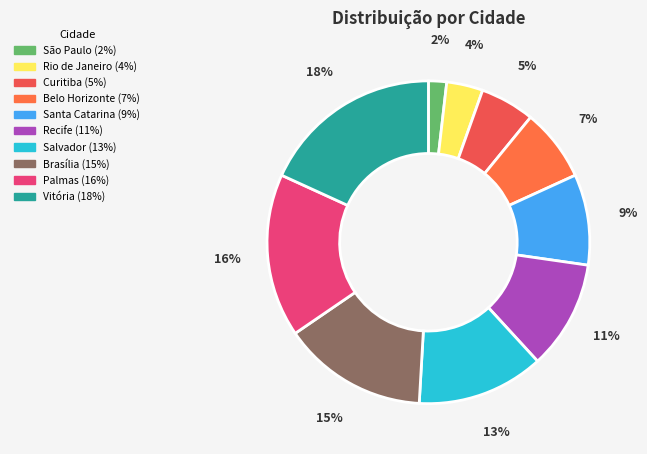

To the nearest percent, what is the difference between the Belo Horizonte and São Paulo slice percentages?

5%